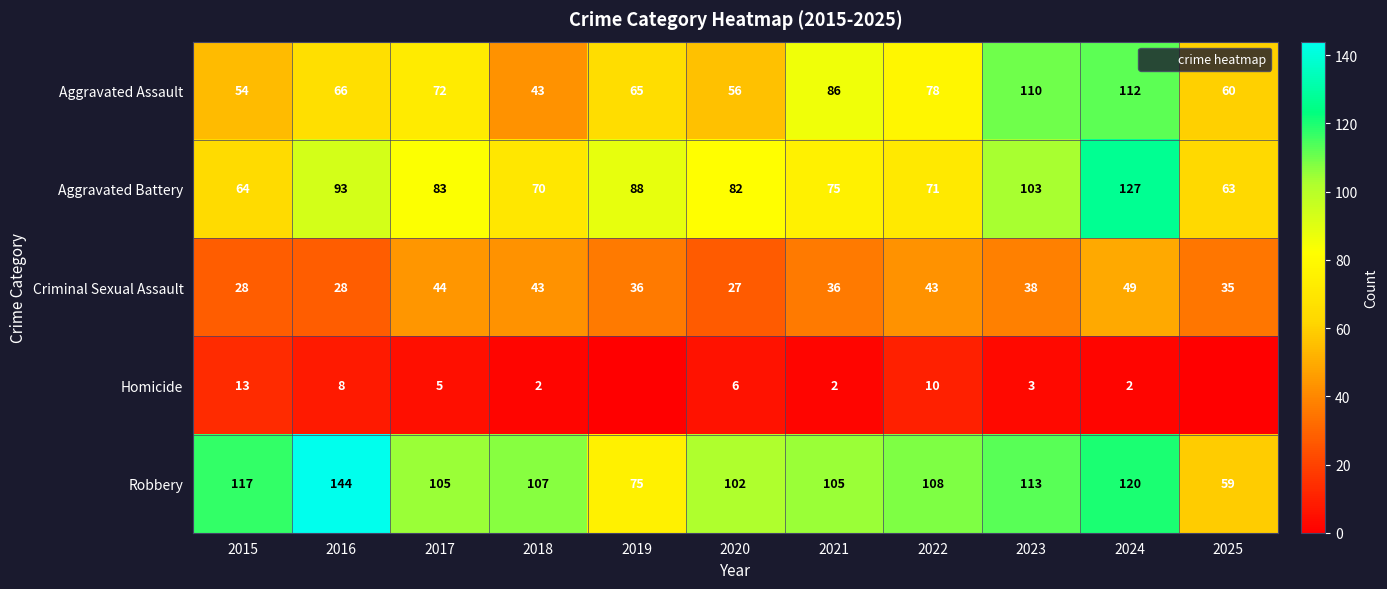

At which label is Aggravated Assault closest to 77?

2022